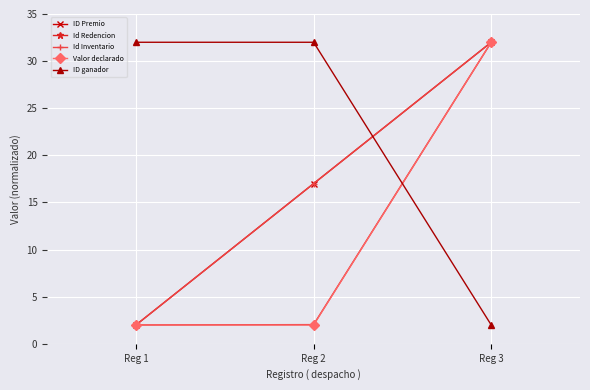

Does the chart have visible grid lines?

Yes